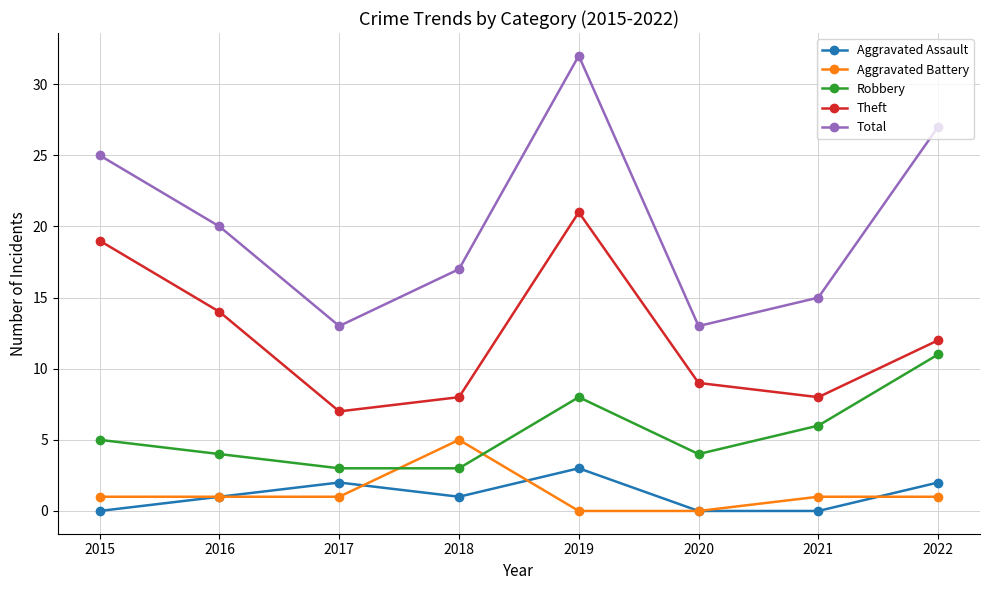

The value of Aggravated Assault at 2019 is 5. True or false?

False